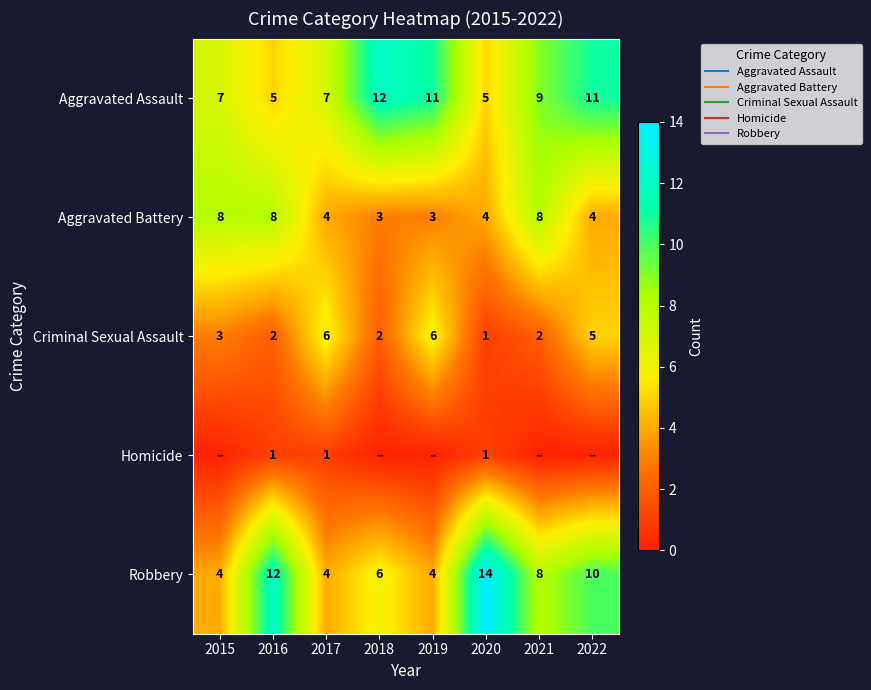

The Aggravated Battery series shows 3 at 2019. True or false?

True